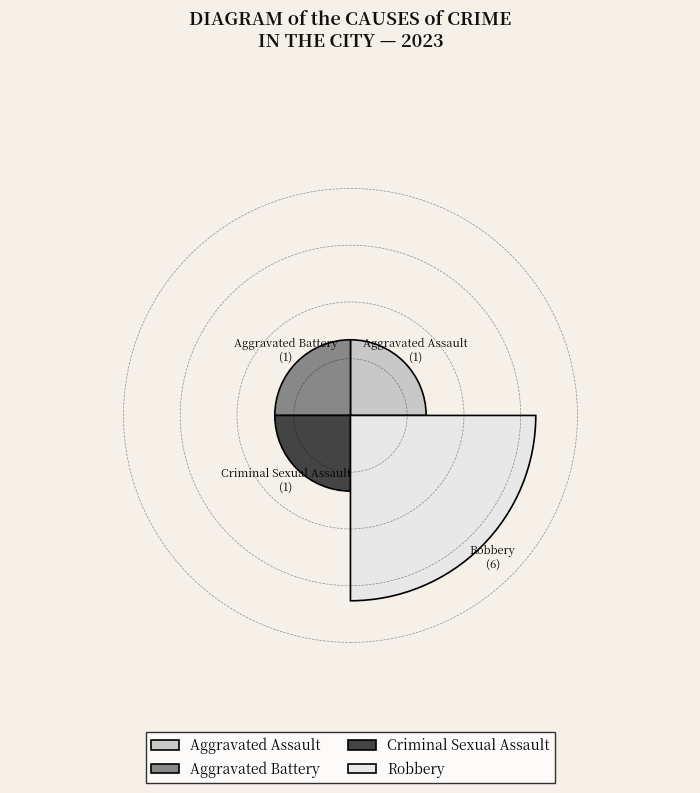

Is it true that Aggravated Assault is 11% of the pie?

True